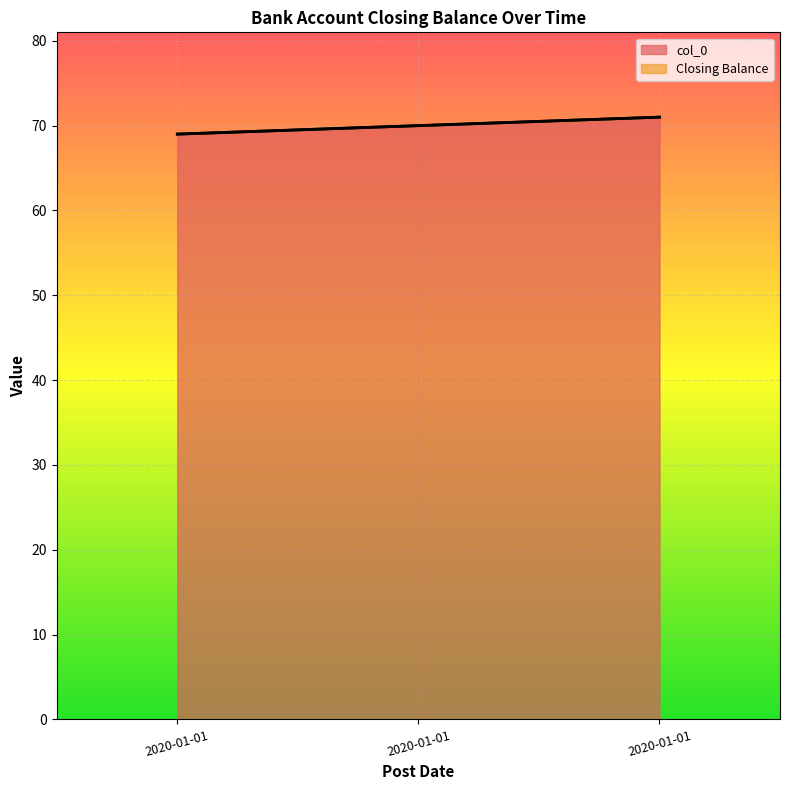

The chart shows a value of 106 at 2020-01-01. True or false?

False